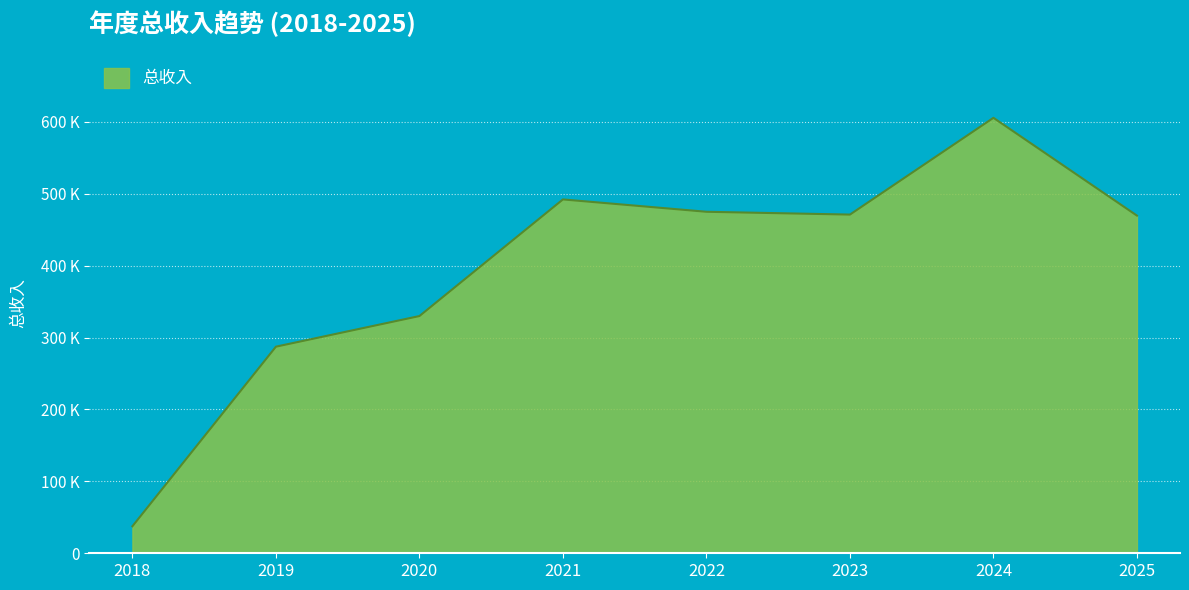

True or false: the data has more than 2 interior local peaks.

False